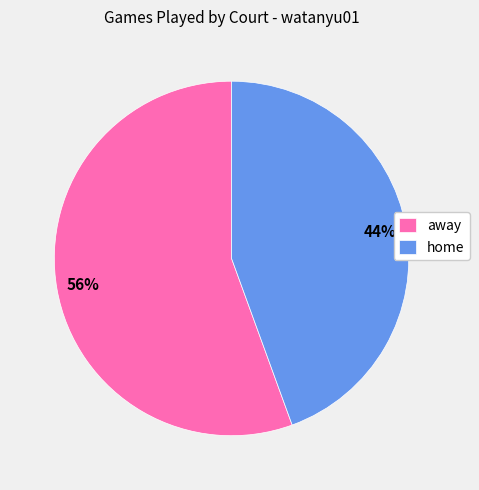

Rank the categories by value from highest to lowest.

away, home